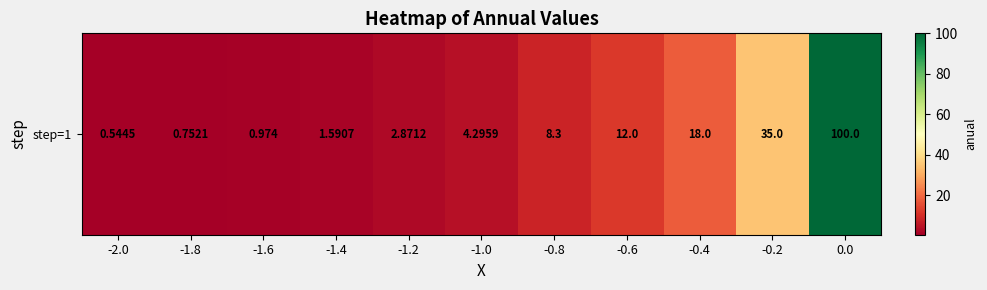

Which label corresponds to the smallest value in the chart?

-2.0